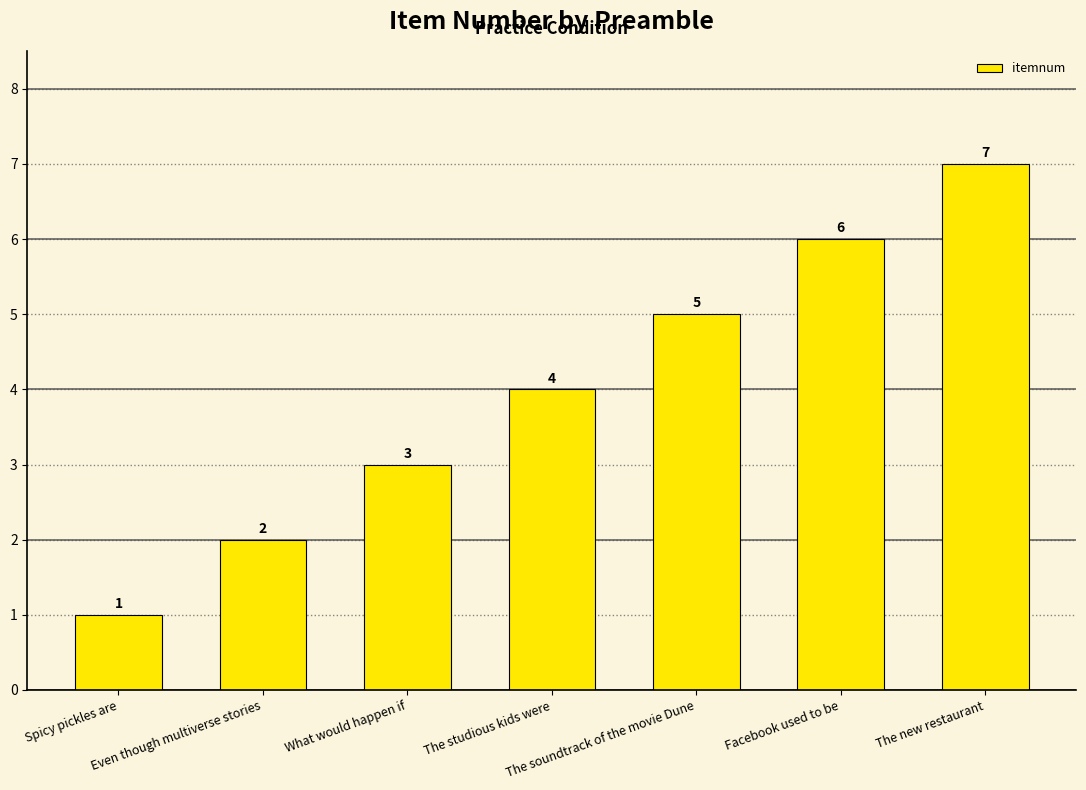

Reading left to right, extract all data points from this chart.

1	2	3	4	5	6	7